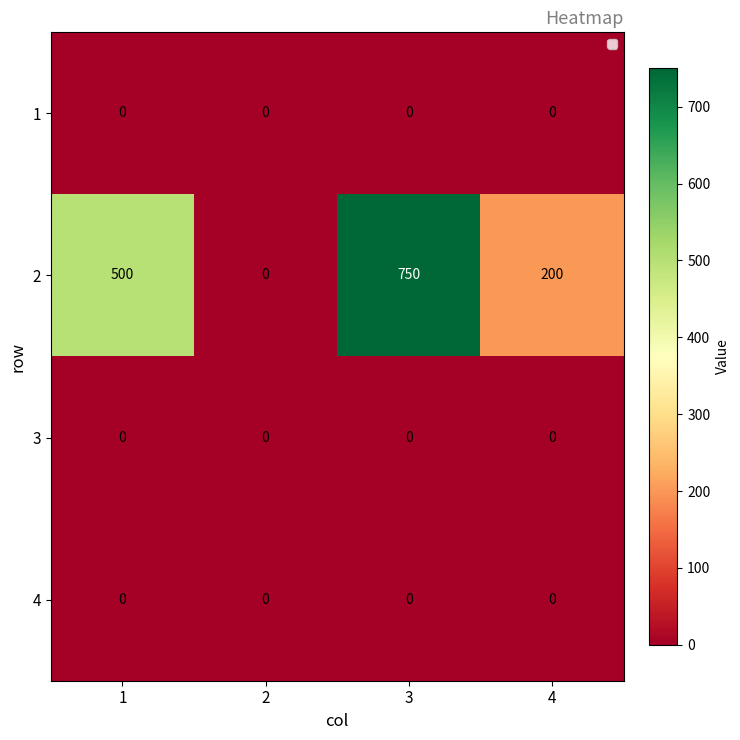

Reading left to right, list all the values displayed in this chart.

1: 1=0	2=0	3=0	4=0
2: 1=500	2=0	3=750	4=200
3: 1=0	2=0	3=0	4=0
4: 1=0	2=0	3=0	4=0